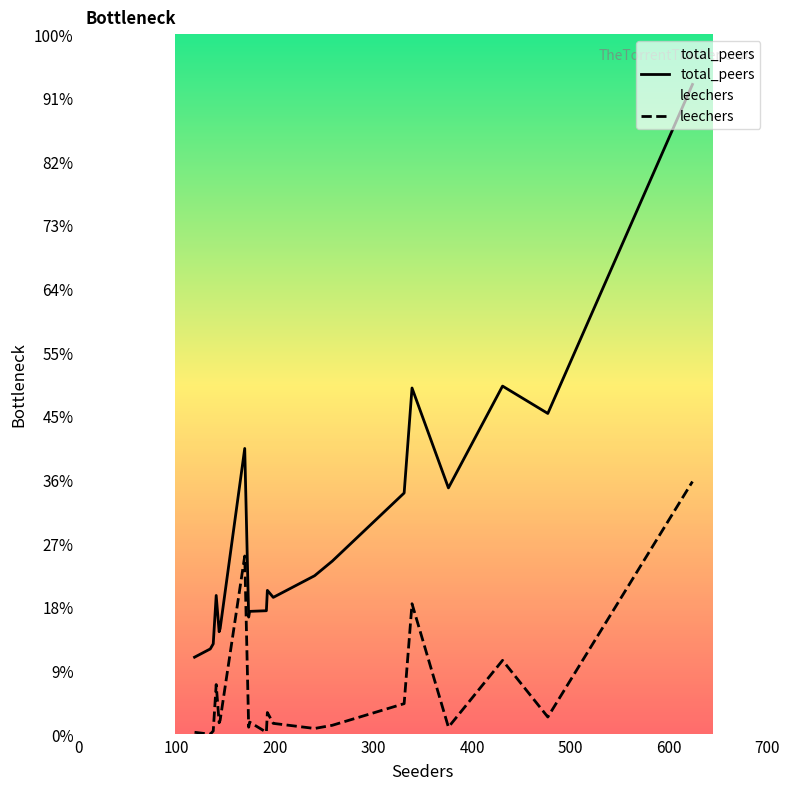

What is the label of the 19th point from the left?

143